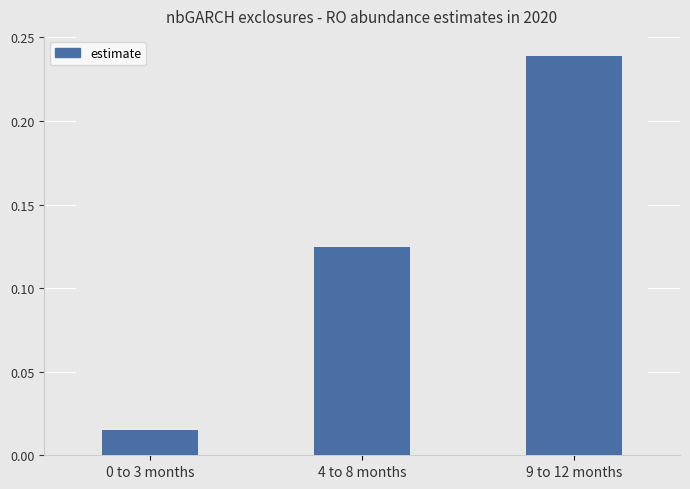

What is the sum of all values?

0.4